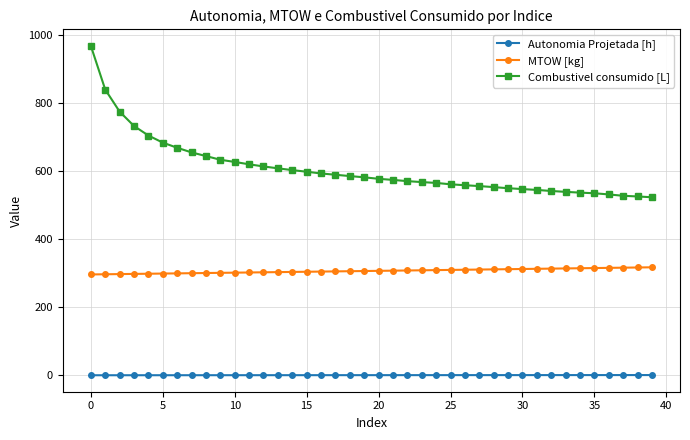

At how many categories does at least one series exceed 91?

40